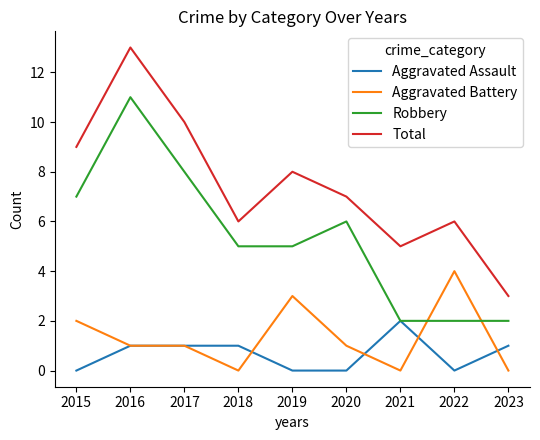

Where does the Total series first go above 7?

2015